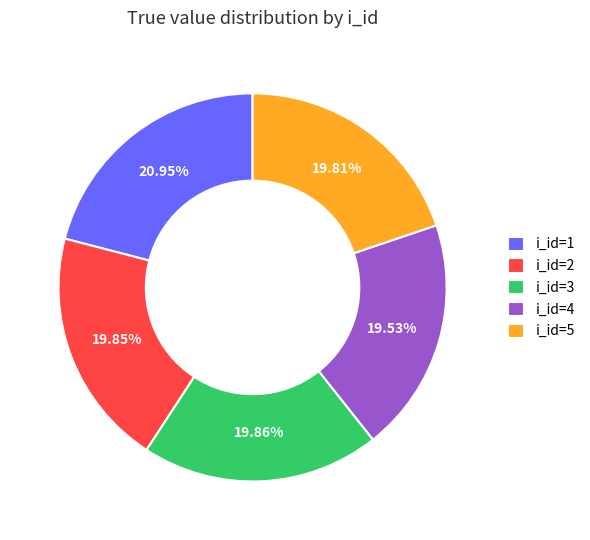

Is there a majority slice in this chart?

No